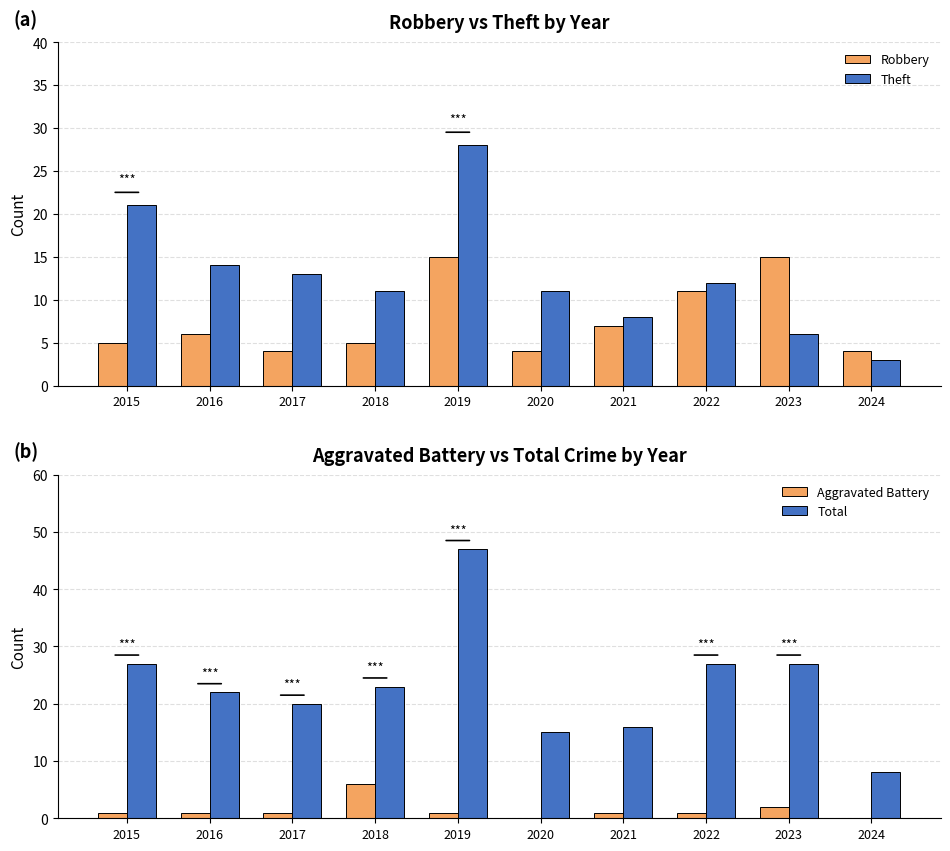

Which series has the widest spread of values?

Total